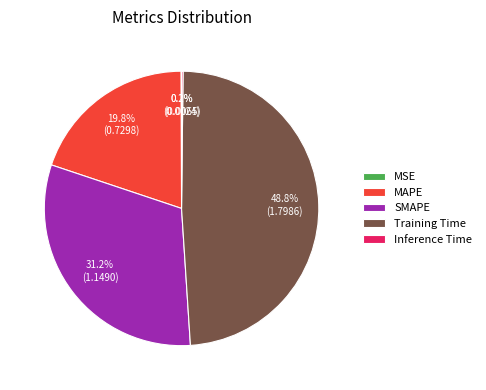

Which has a higher value, Training Time or MAPE?

Training Time